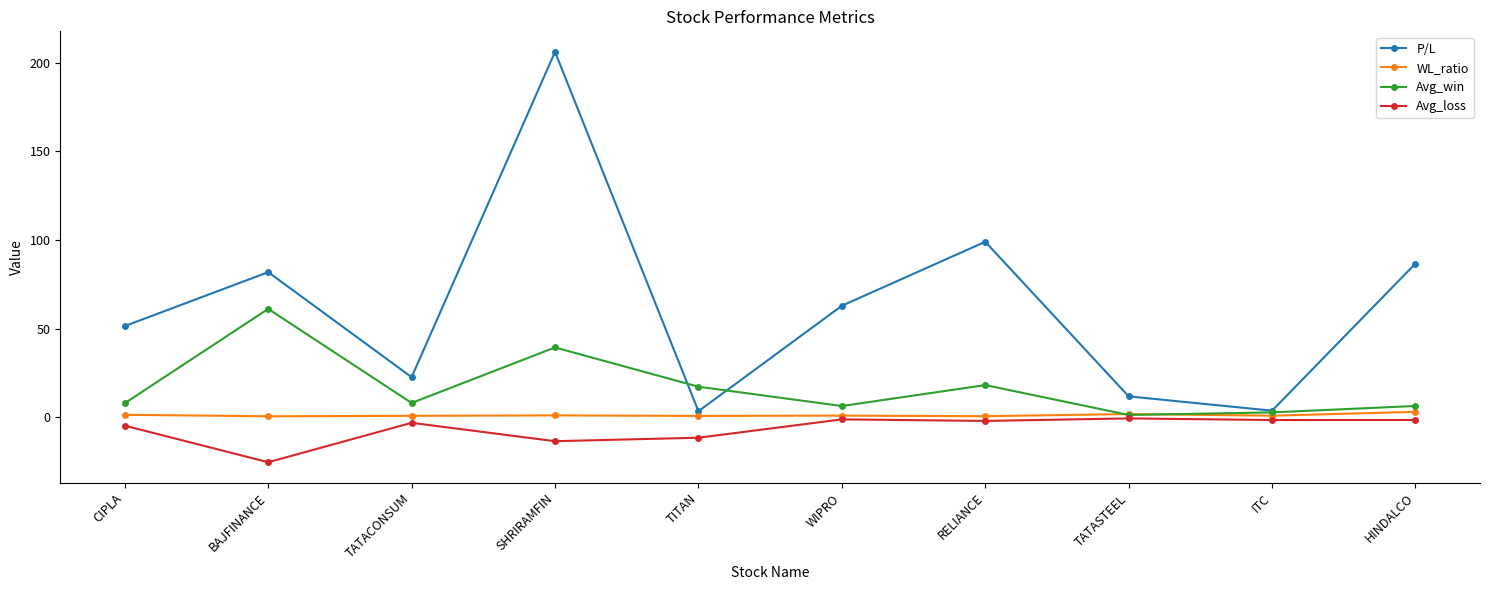

What is the spread (max minus min) of values at ITC?

5.3